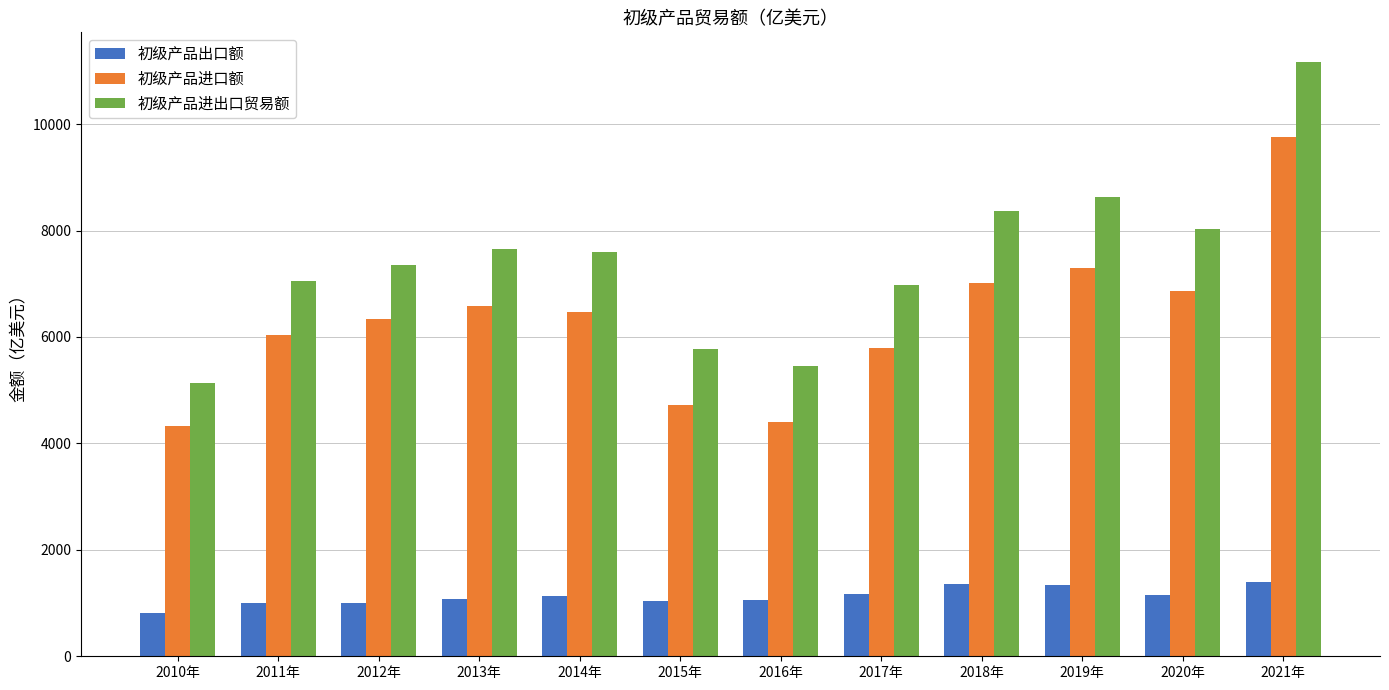

True or false: 初级产品进口额 has a value of 6043.8 at 2011年.

True